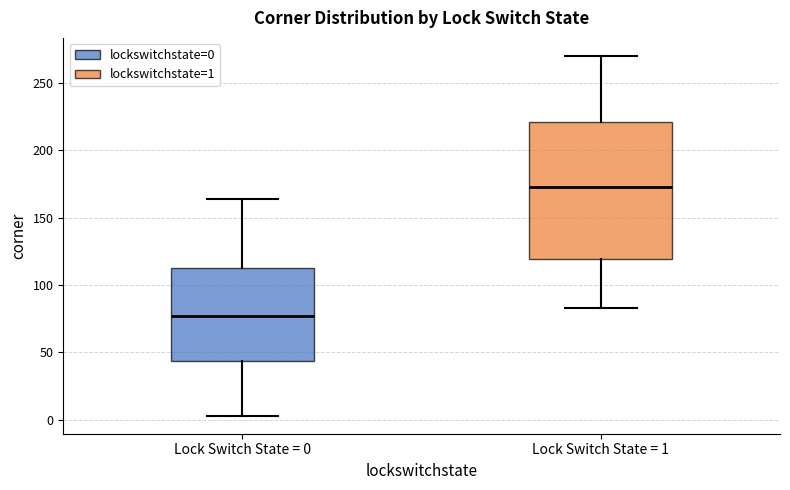

Comparing the boxes themselves (not the whiskers), which one is the tallest?

Lock Switch State = 1